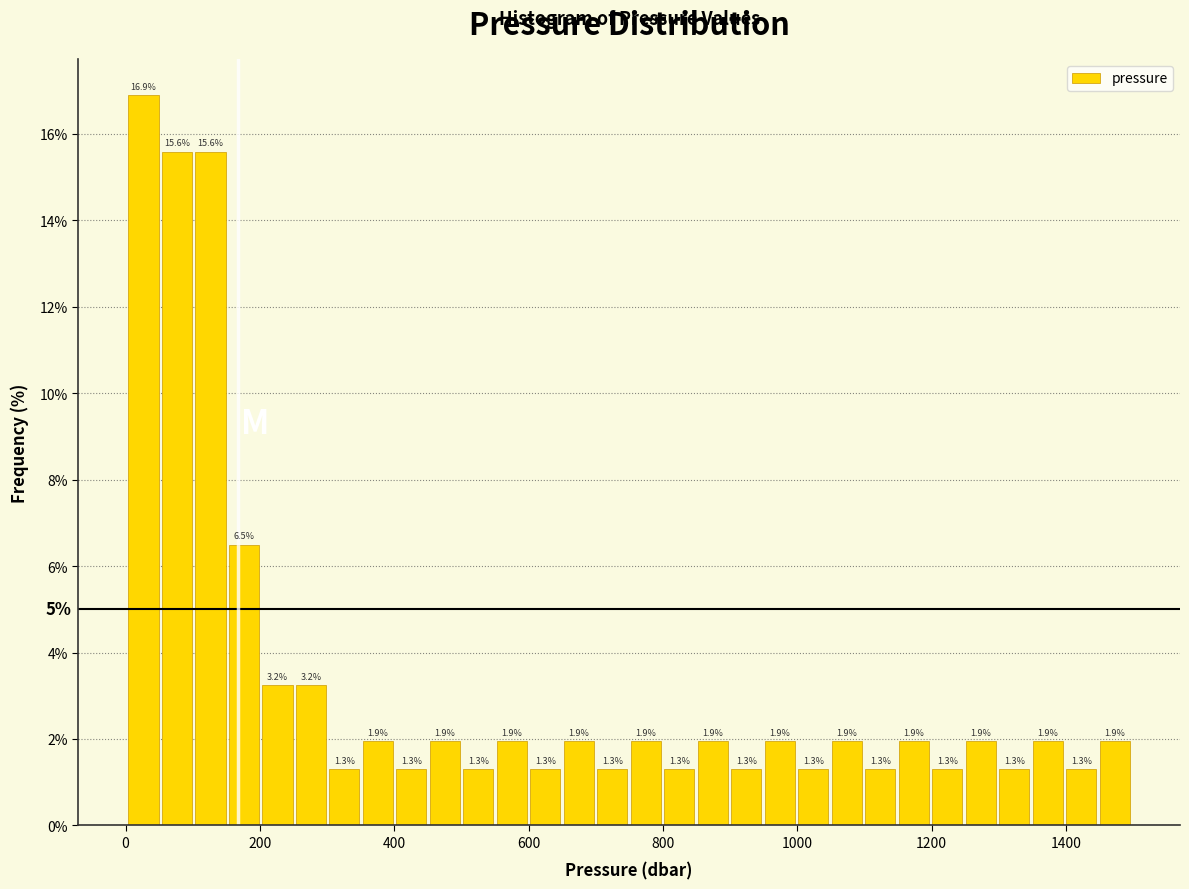

Around what value on the x-axis is the tallest bar? Give the approximate position of its centre, as read against the axis.

20